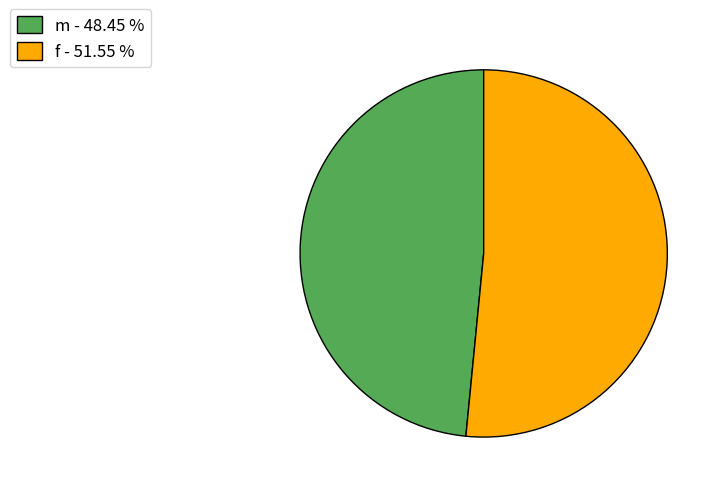

Which has a higher value, m - 48.45 % or f - 51.55 %?

f - 51.55 %